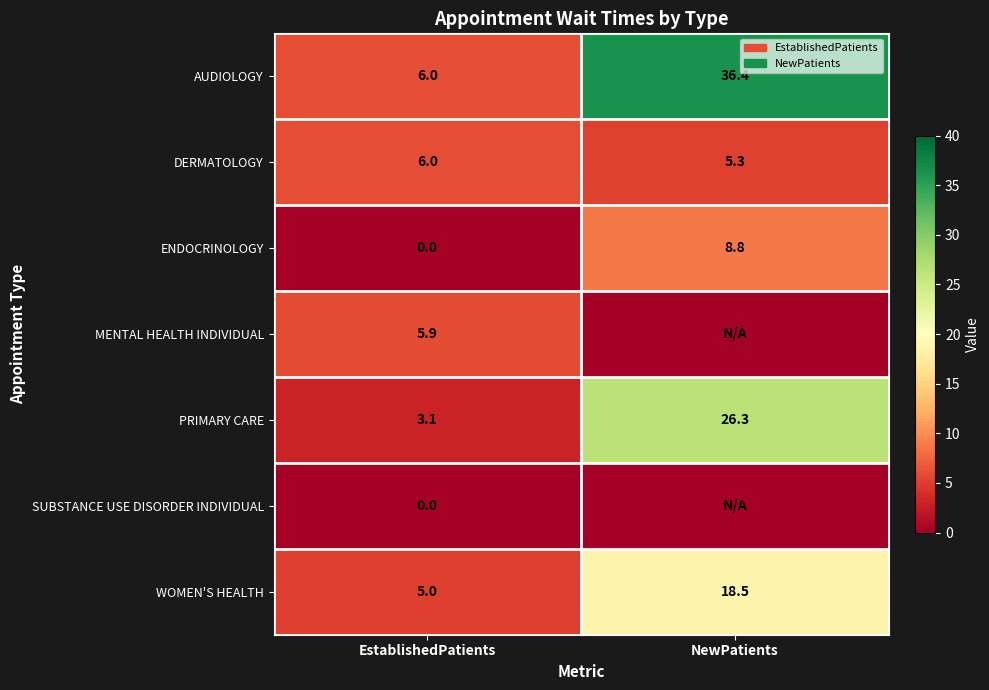

What is the sum of the ENDOCRINOLOGY values at NewPatients and EstablishedPatients?

8.8